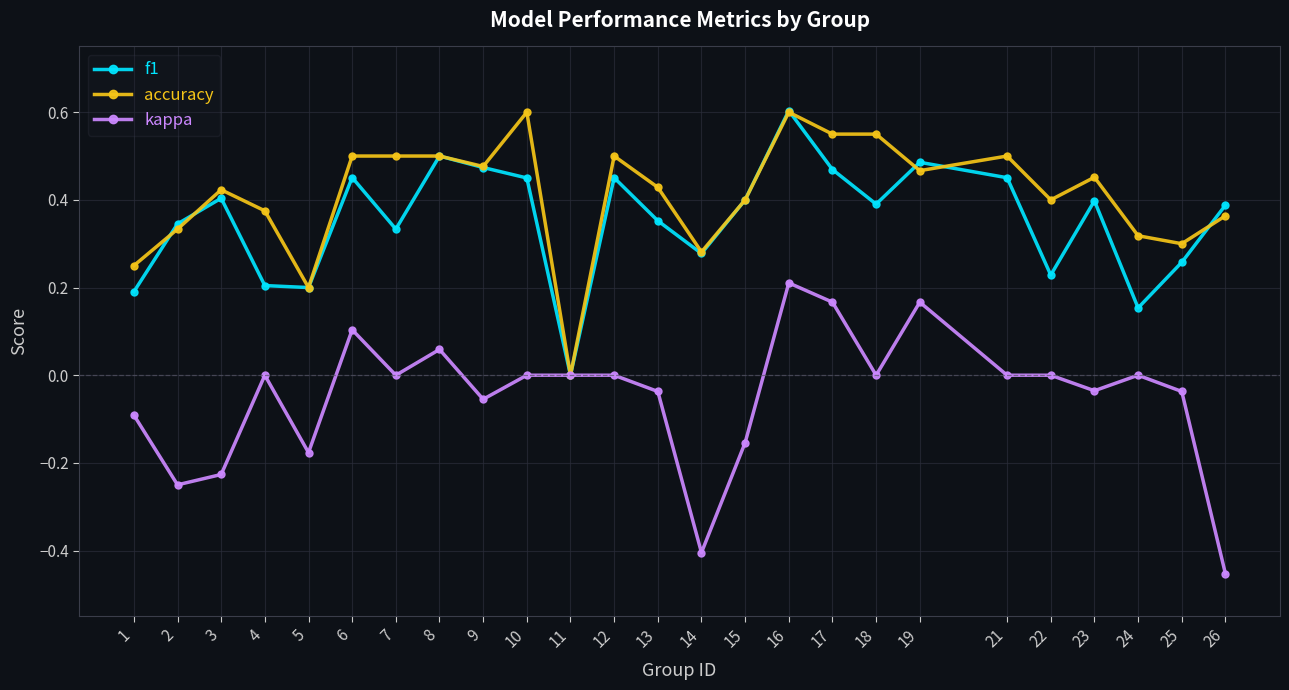

True or false: kappa has more than 2 points higher than both neighbors.

True